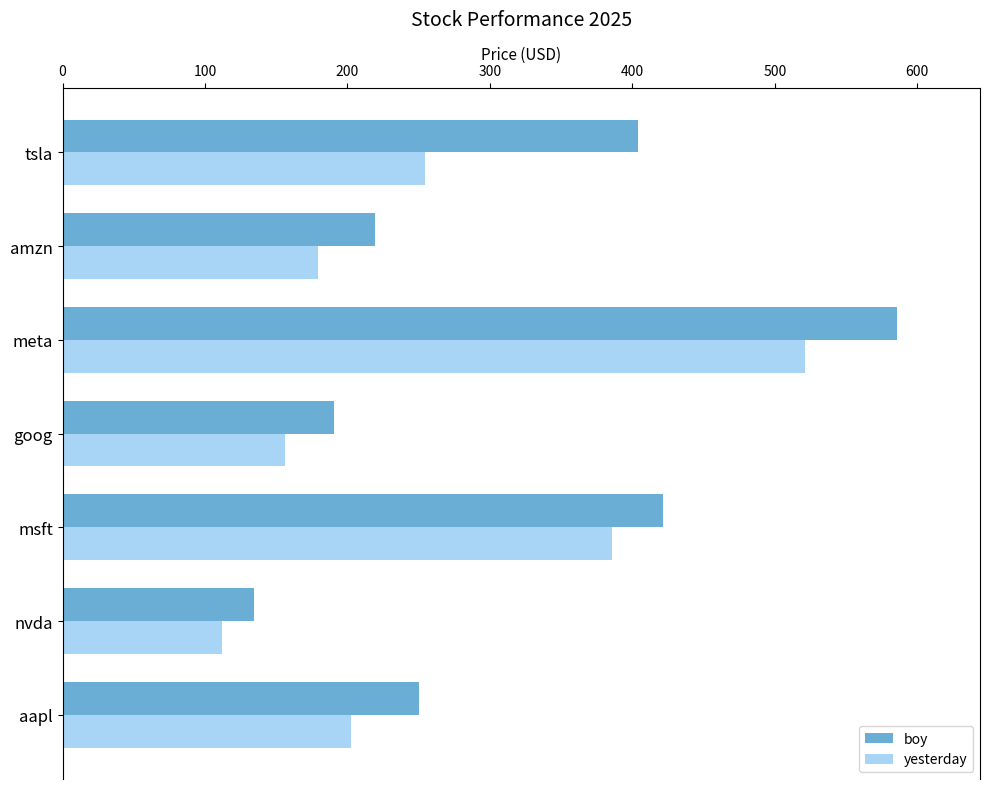

True or false: boy has a value of 421.5 at msft.

True